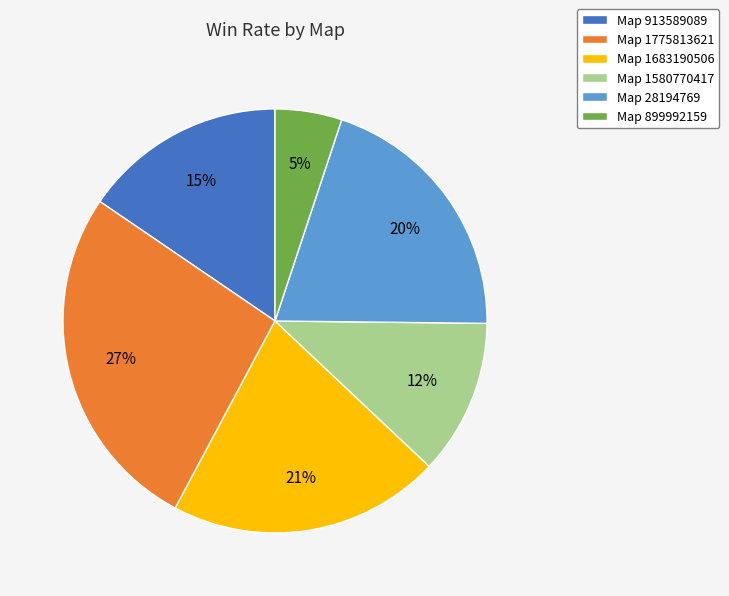

To the nearest percent, what is the difference between the largest and smallest slice percentages?

22%